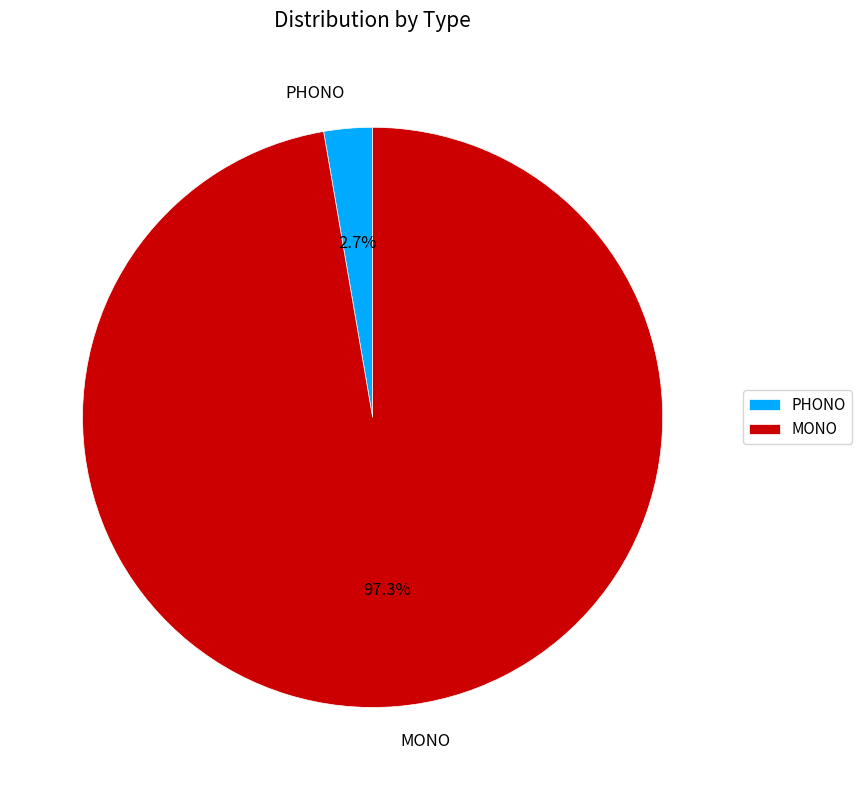

How many slices are in this pie chart?

2